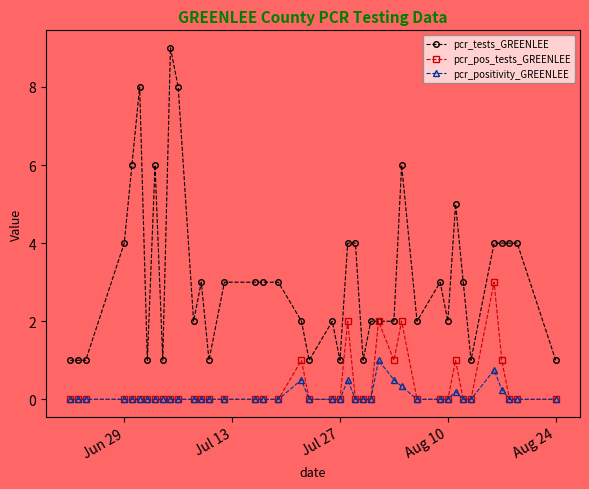

True or false: pcr_positivity_GREENLEE and pcr_tests_GREENLEE cross at least once.

False